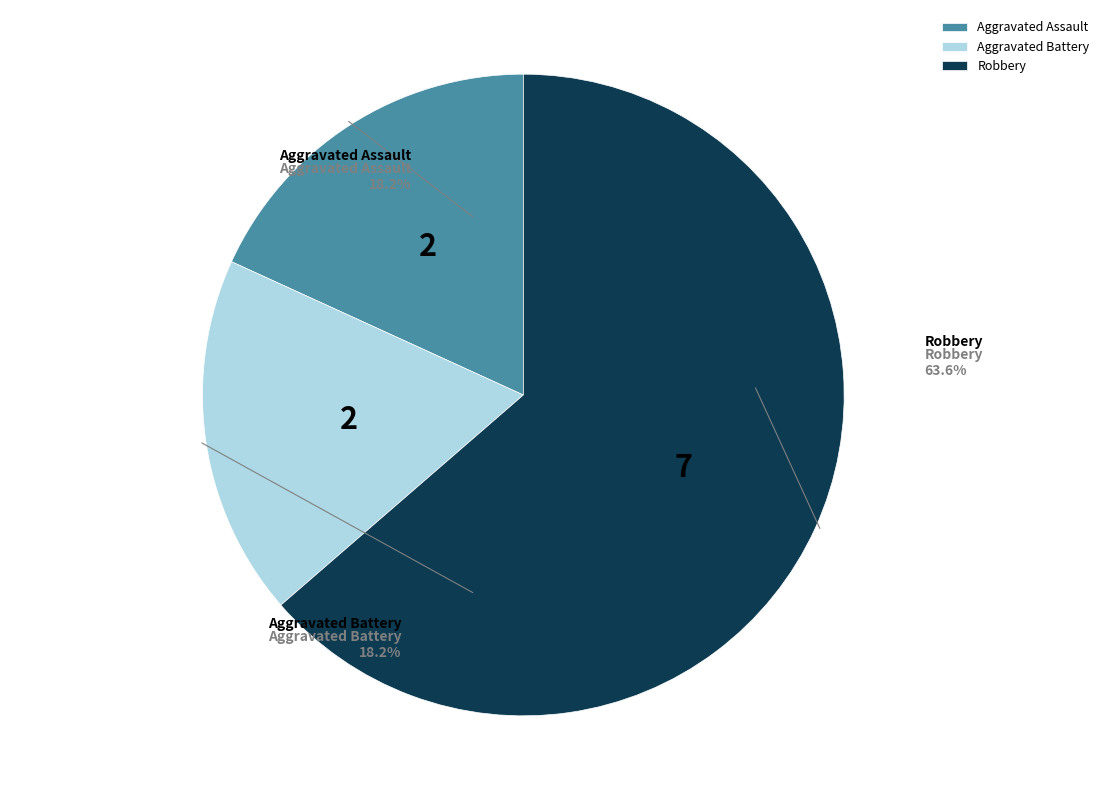

What percentage is the Aggravated Assault slice, to the nearest percent?

18%